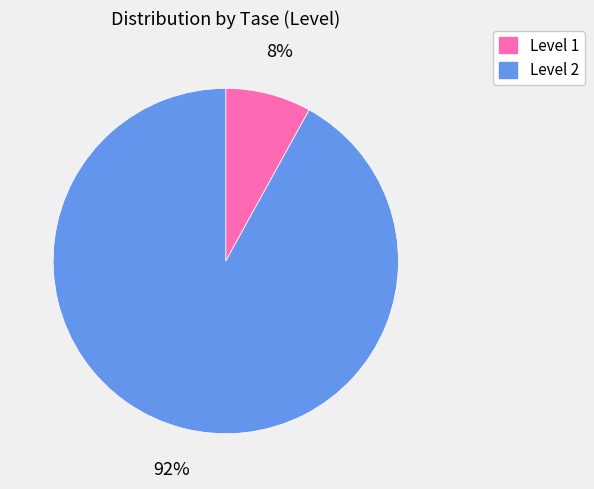

How many segments does this pie chart have?

2